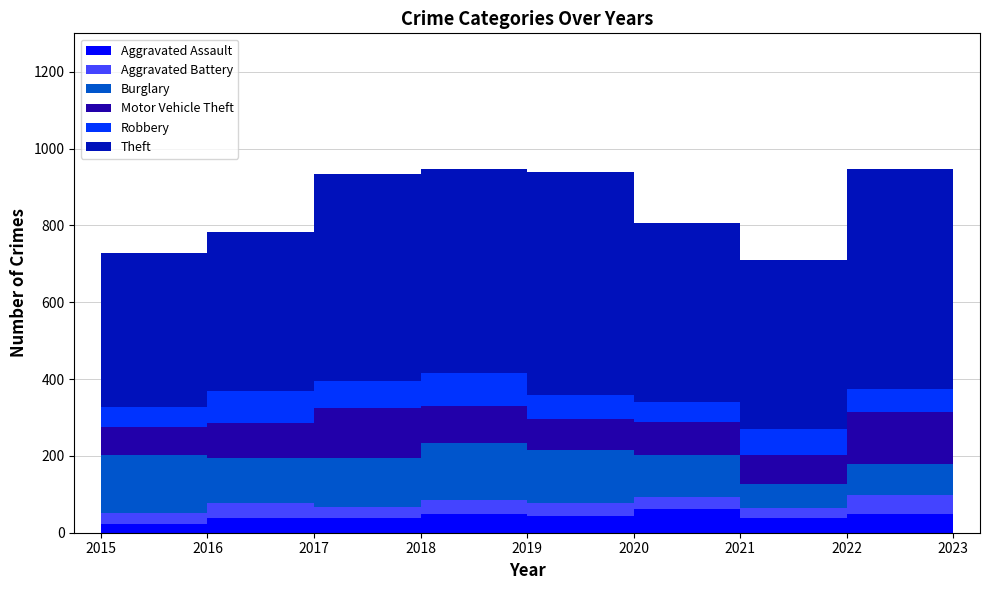

Reading left to right, list all the values displayed in this chart.

Aggravated Assault: 23	38	38	49	43	61	39	50	67
Aggravated Battery: 29	40	28	37	34	32	25	48	59
Burglary: 151	116	128	147	138	110	63	80	104
Motor Vehicle Theft: 73	91	131	97	80	84	76	135	226
Robbery: 52	83	70	85	64	53	66	62	75
Theft: 401	416	539	533	579	467	442	572	562